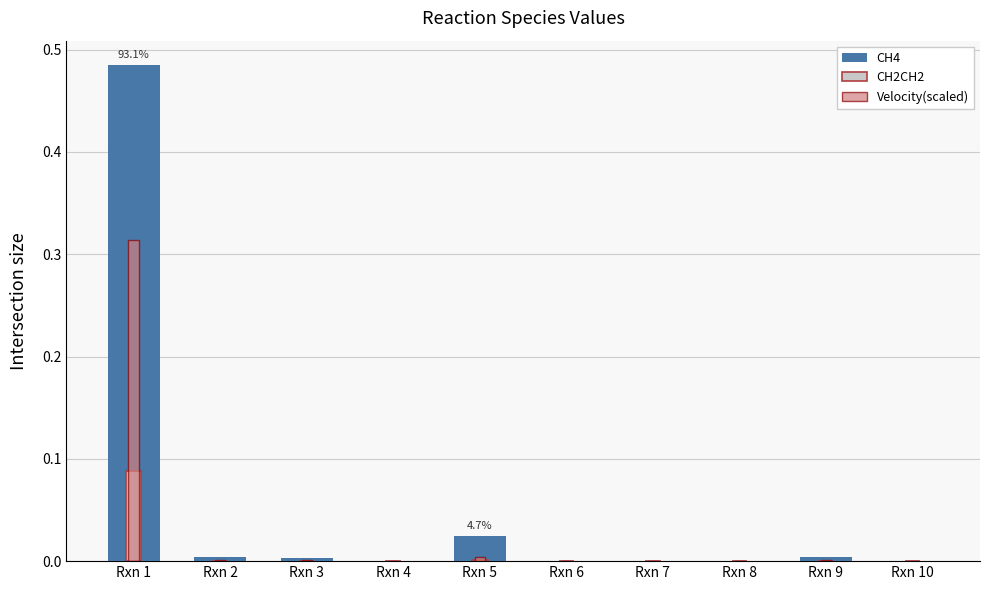

The CH2CH2 series shows 0.0 at Rxn 1. True or false?

False